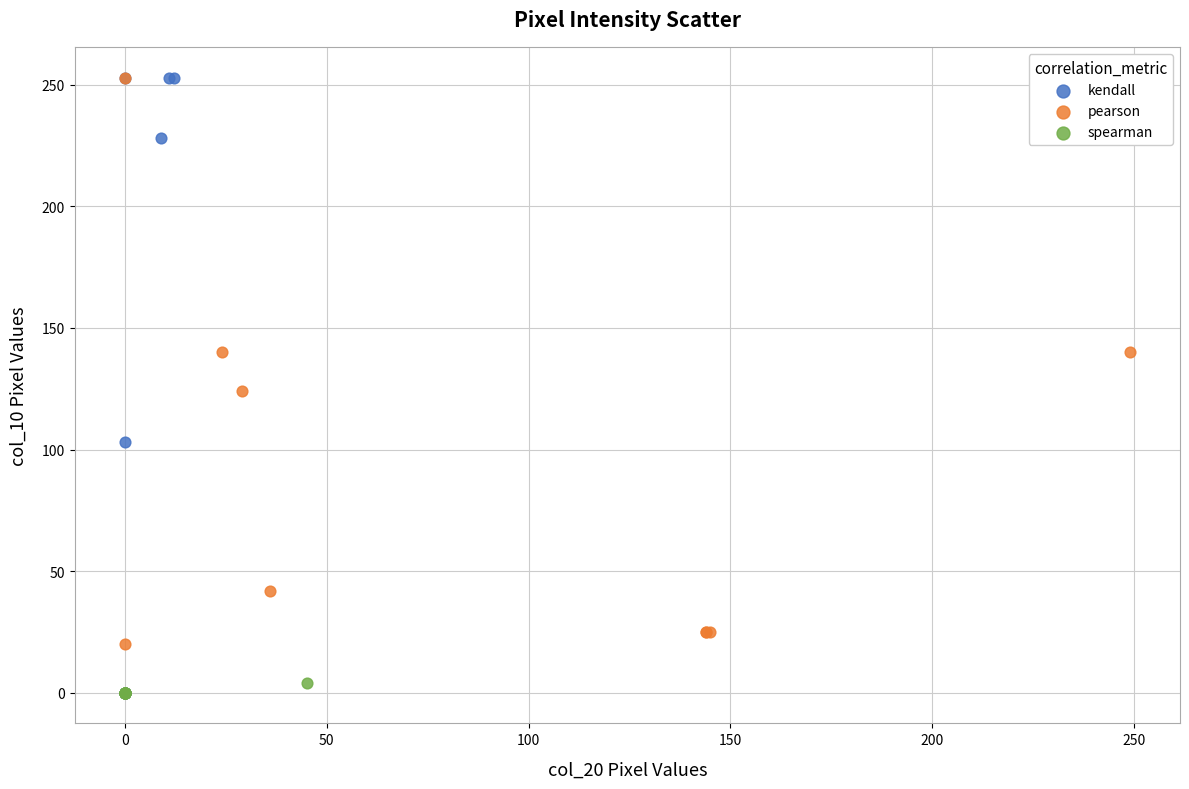

Which series has the widest spread of Y values?

kendall